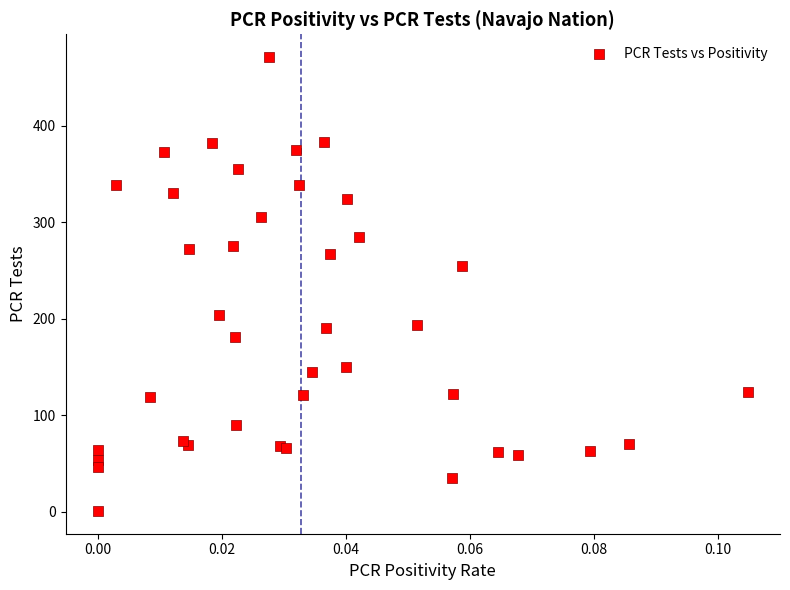

What Y value in the scatter plot is closest to 236?

255